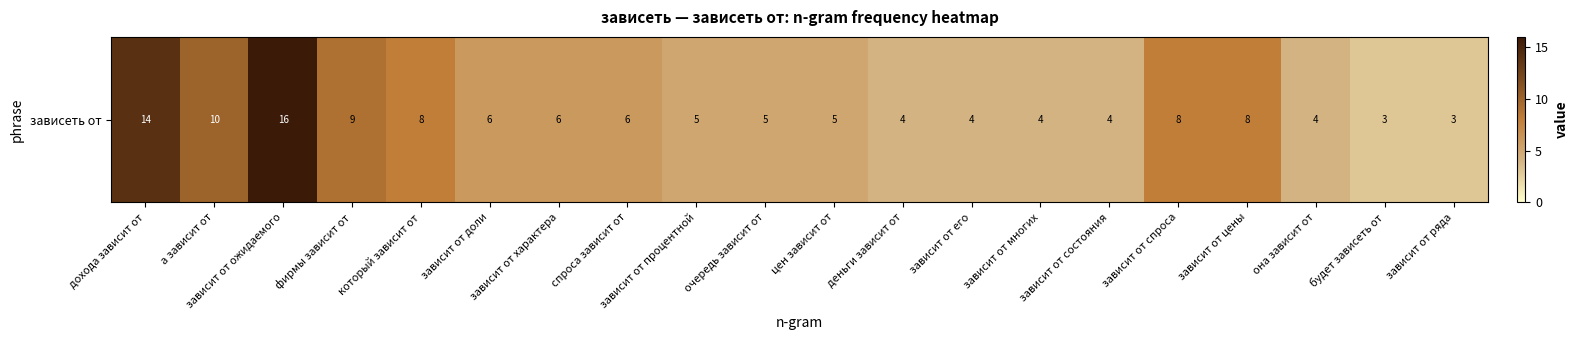

List the labels in order of value, largest first.

зависит от ожидаемого, дохода зависит от, а зависит от, фирмы зависит от, который зависит от, зависит от спроса, зависит от цены, зависит от доли, зависит от характера, спроса зависит от, зависит от процентной, очередь зависит от, цен зависит от, деньги зависит от, зависит от его, зависит от многих, зависит от состояния, она зависит от, будет зависеть от, зависит от ряда